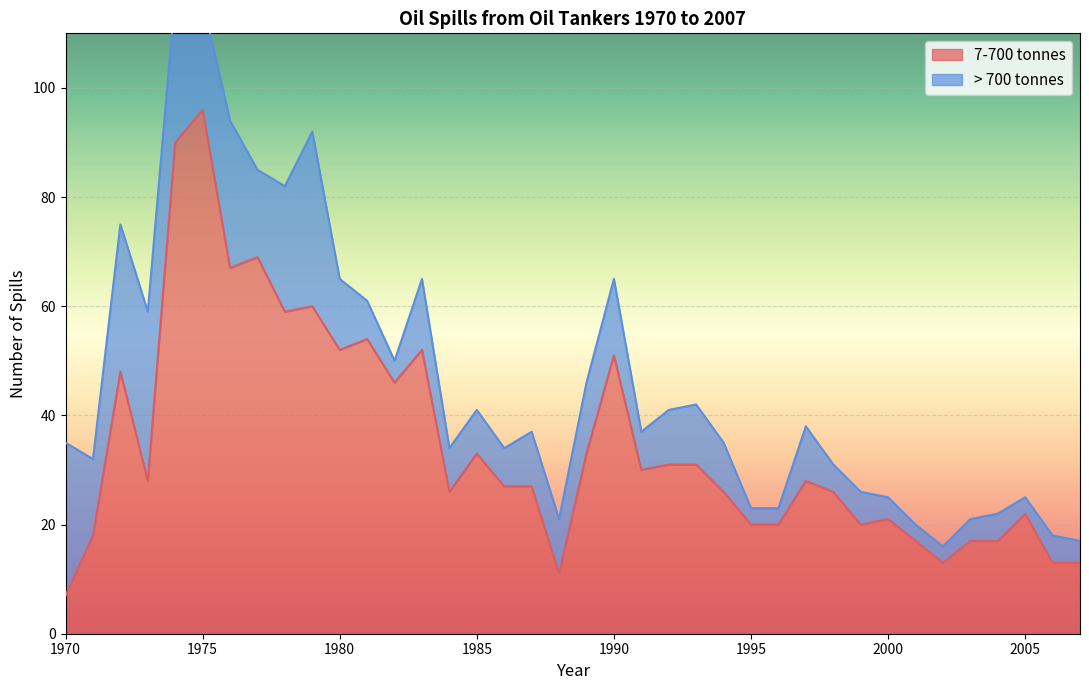

Reading left to right, extract all data points from this chart.

7	18	48	28	90	96	67	69	59	60	52	54	46	52	26	33	27	27	11	33	51	30	31	31	26	20	20	28	26	20	21	17	13	17	17	22	13	13